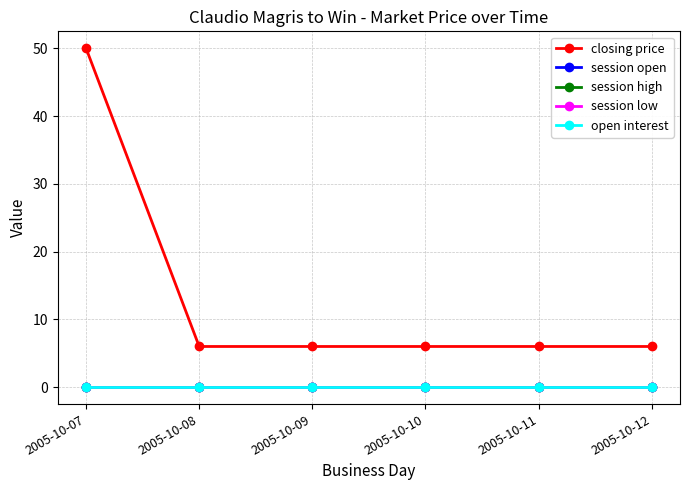

Reading left to right, transcribe all the data shown in this chart.

closing price: 2005-10-07=50	2005-10-08=6	2005-10-09=6	2005-10-10=6	2005-10-11=6	2005-10-12=6
session open: 2005-10-07=0	2005-10-08=0	2005-10-09=0	2005-10-10=0	2005-10-11=0	2005-10-12=0
session high: 2005-10-07=0	2005-10-08=0	2005-10-09=0	2005-10-10=0	2005-10-11=0	2005-10-12=0
session low: 2005-10-07=0	2005-10-08=0	2005-10-09=0	2005-10-10=0	2005-10-11=0	2005-10-12=0
open interest: 2005-10-07=0	2005-10-08=0	2005-10-09=0	2005-10-10=0	2005-10-11=0	2005-10-12=0